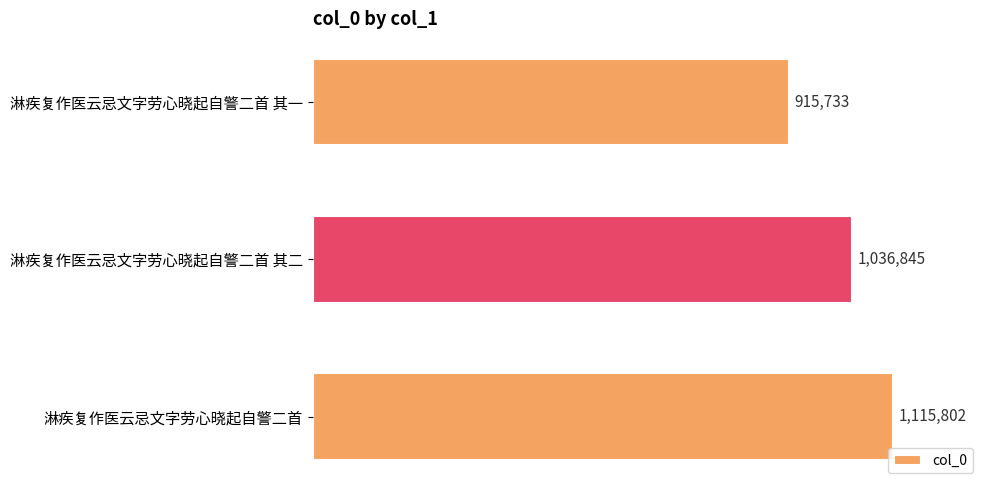

Does the chart contain stacked bars?

No